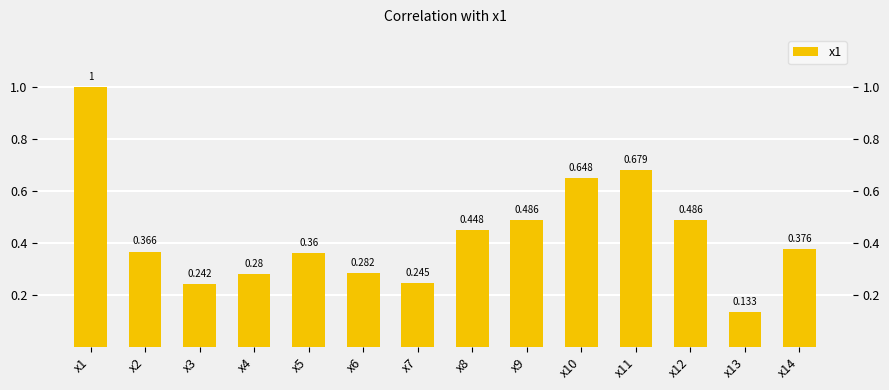

Between x2 and x7, which is larger?

x2